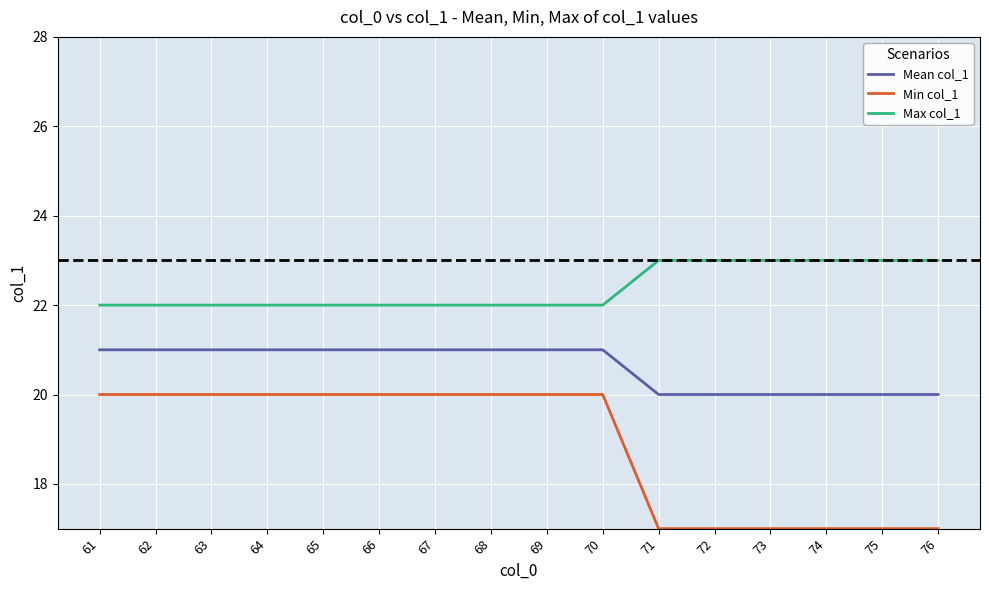

Is the value of Mean col_1 at 61 greater than the value of Max col_1 at 63?

No